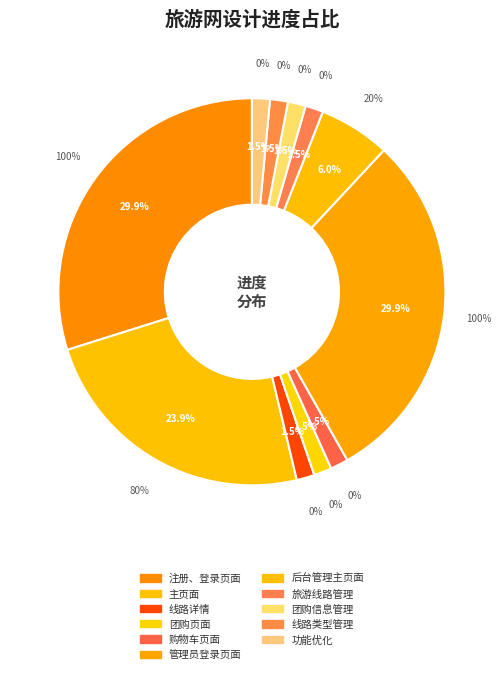

Which slice is the smallest?

线路详情